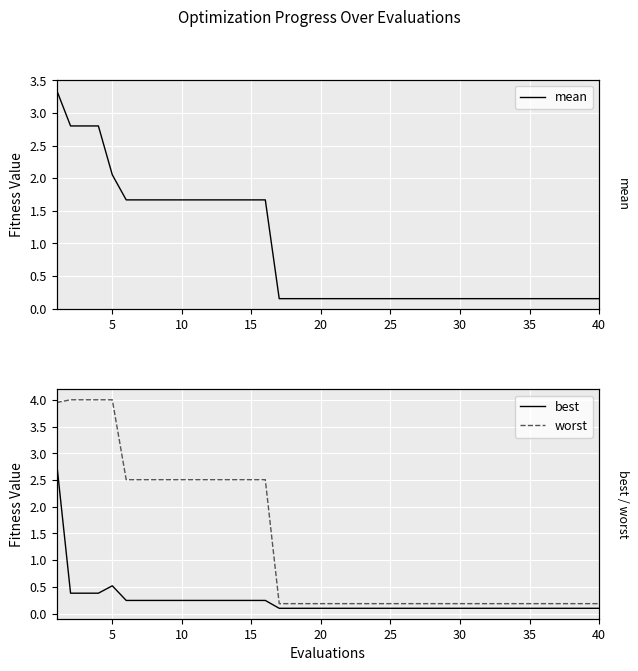

True or false: worst has a value of 3.7 at 25.

False